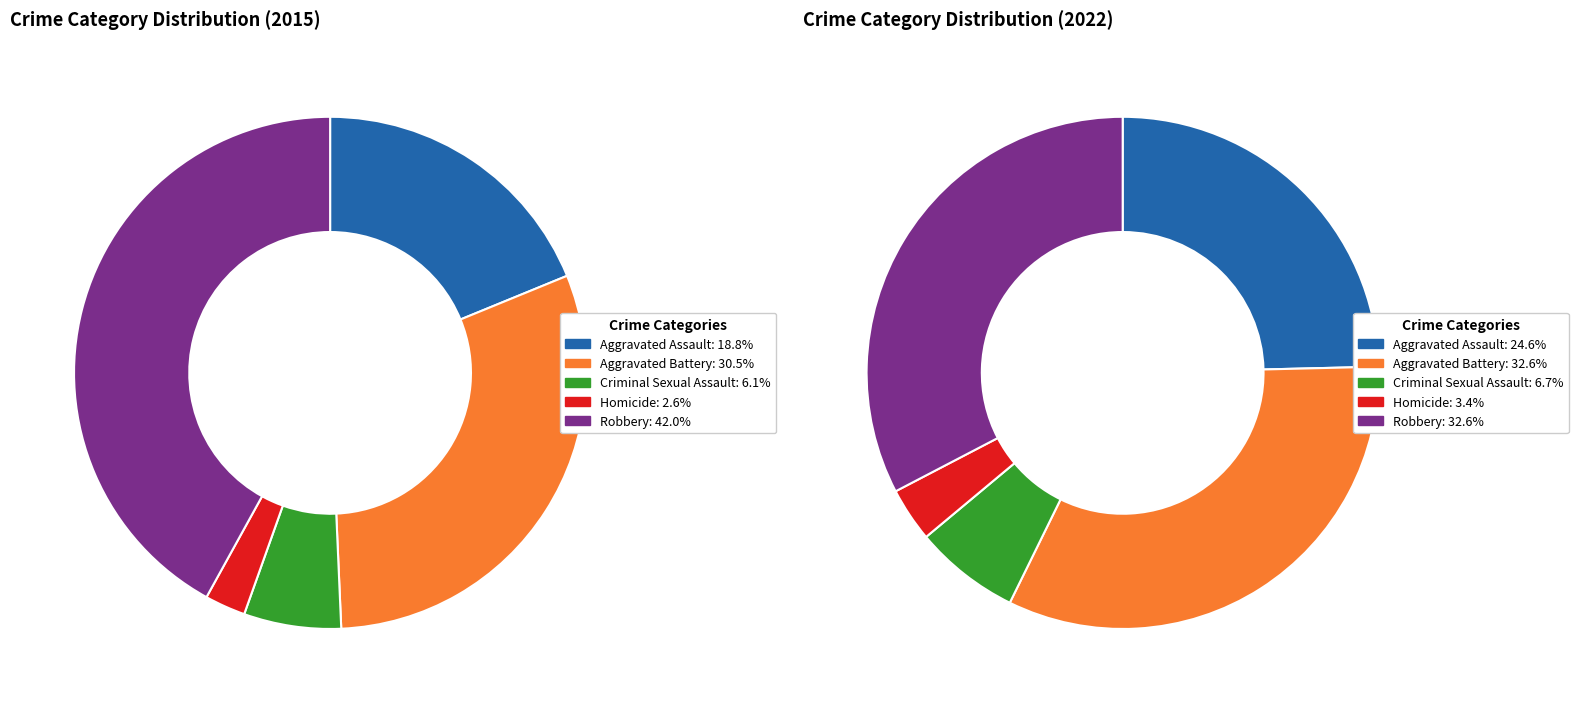

To the nearest percent, what percentage of the pie is 3?

3%